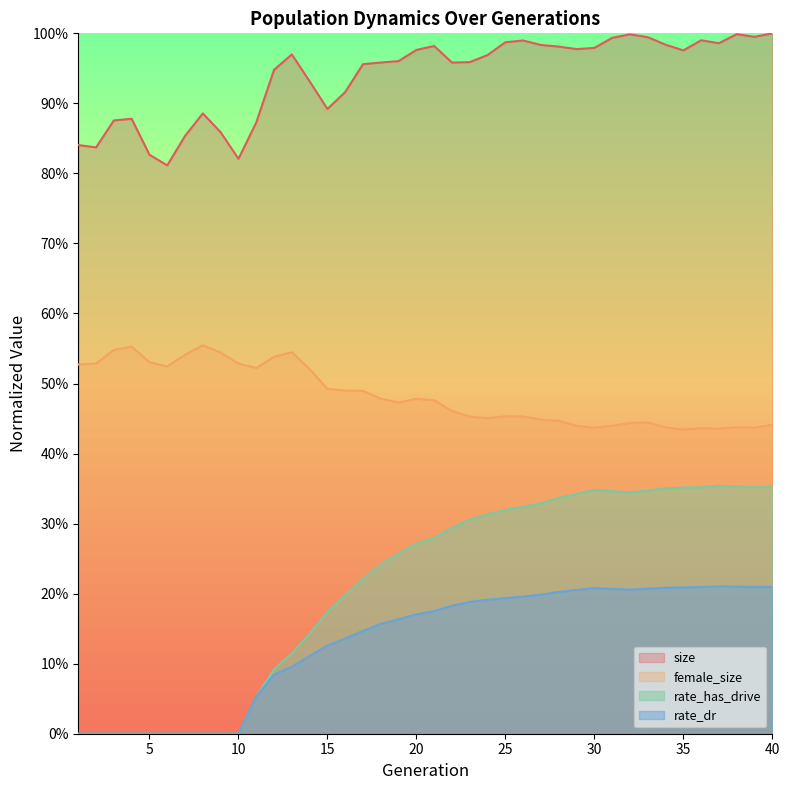

How many data points does each series have?

40